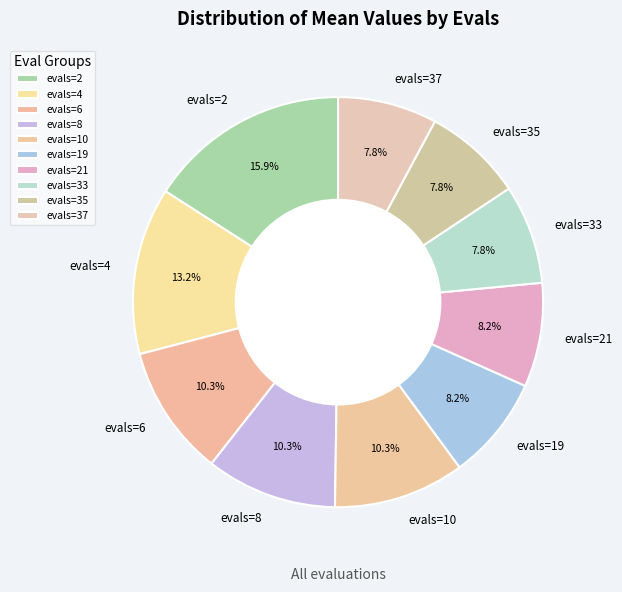

Is evals=8 the majority of the pie?

No